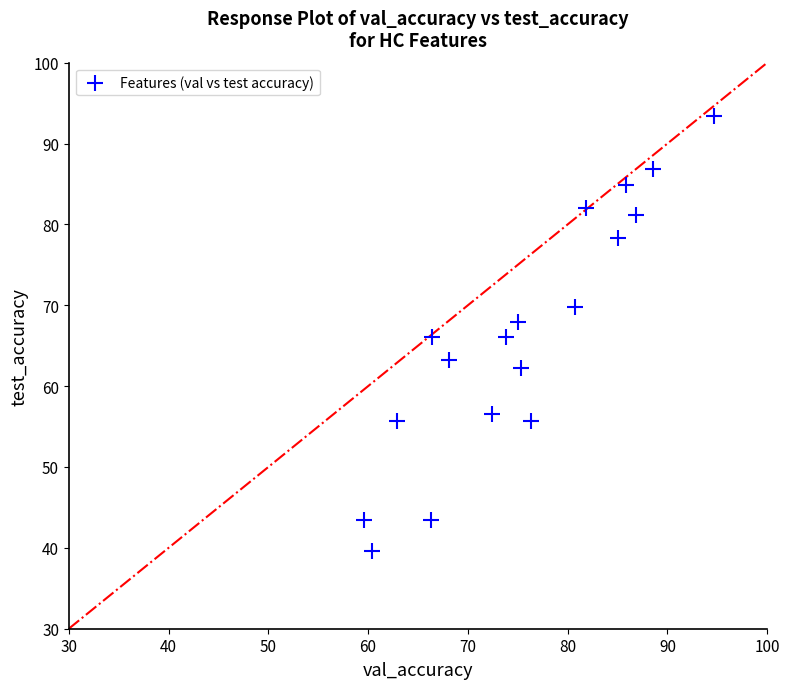

What is the range of X values (max minus min)?

35.0